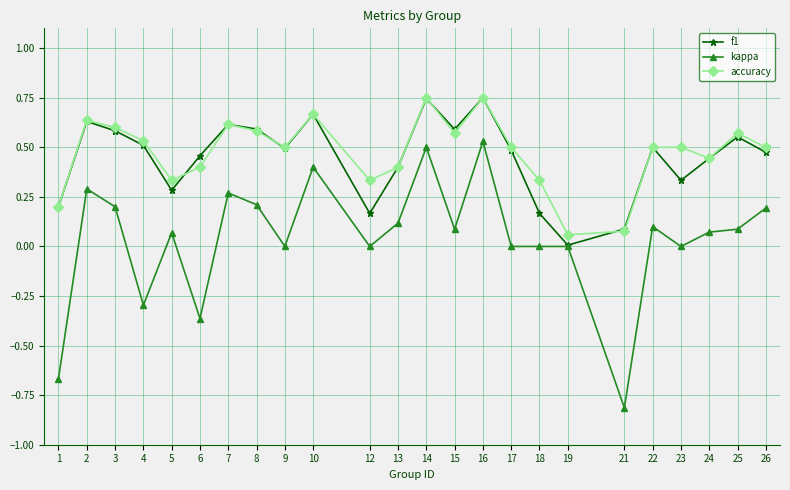

The value of kappa at 16 is 0.5. True or false?

True